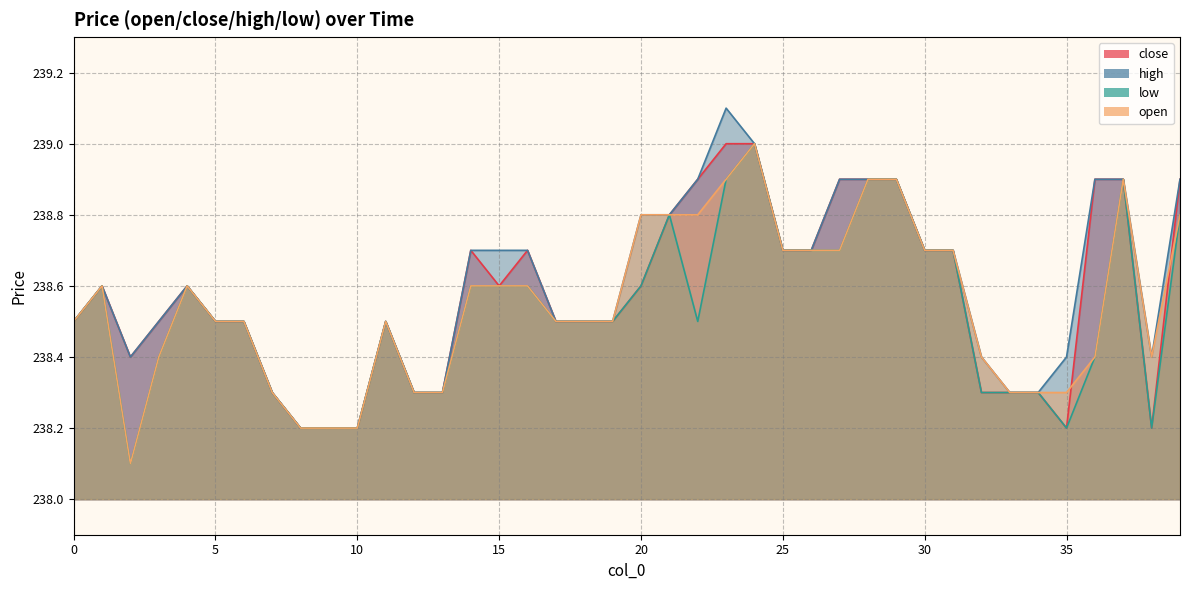

Reading left to right, transcribe all the data shown in this chart.

close: 0=238.5	1=238.6	2=238.4	3=238.5	4=238.6	5=238.5	6=238.5	7=238.3	8=238.2	9=238.2	10=238.2	11=238.5	12=238.3	13=238.3	14=238.7	15=238.6	16=238.7	17=238.5	18=238.5	19=238.5	20=238.6	21=238.8	22=238.9	23=239.0	24=239.0	25=238.7	26=238.7	27=238.9	28=238.9	29=238.9	30=238.7	31=238.7	32=238.3	33=238.3	34=238.3	35=238.2	36=238.9	37=238.9	38=238.2	39=238.9
high: 0=238.5	1=238.6	2=238.4	3=238.5	4=238.6	5=238.5	6=238.5	7=238.3	8=238.2	9=238.2	10=238.2	11=238.5	12=238.3	13=238.3	14=238.7	15=238.7	16=238.7	17=238.5	18=238.5	19=238.5	20=238.8	21=238.8	22=238.9	23=239.1	24=239.0	25=238.7	26=238.7	27=238.9	28=238.9	29=238.9	30=238.7	31=238.7	32=238.4	33=238.3	34=238.3	35=238.4	36=238.9	37=238.9	38=238.4	39=238.9
low: 0=238.5	1=238.6	2=238.1	3=238.4	4=238.6	5=238.5	6=238.5	7=238.3	8=238.2	9=238.2	10=238.2	11=238.5	12=238.3	13=238.3	14=238.6	15=238.6	16=238.6	17=238.5	18=238.5	19=238.5	20=238.6	21=238.8	22=238.5	23=238.9	24=239.0	25=238.7	26=238.7	27=238.7	28=238.9	29=238.9	30=238.7	31=238.7	32=238.3	33=238.3	34=238.3	35=238.2	36=238.4	37=238.9	38=238.2	39=238.8
open: 0=238.5	1=238.6	2=238.1	3=238.4	4=238.6	5=238.5	6=238.5	7=238.3	8=238.2	9=238.2	10=238.2	11=238.5	12=238.3	13=238.3	14=238.6	15=238.6	16=238.6	17=238.5	18=238.5	19=238.5	20=238.8	21=238.8	22=238.8	23=238.9	24=239.0	25=238.7	26=238.7	27=238.7	28=238.9	29=238.9	30=238.7	31=238.7	32=238.4	33=238.3	34=238.3	35=238.3	36=238.4	37=238.9	38=238.4	39=238.8